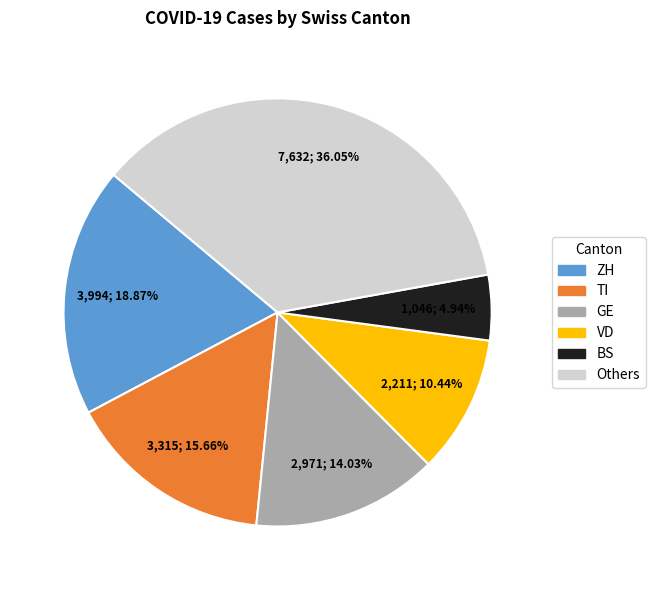

Is there a majority slice in this chart?

No